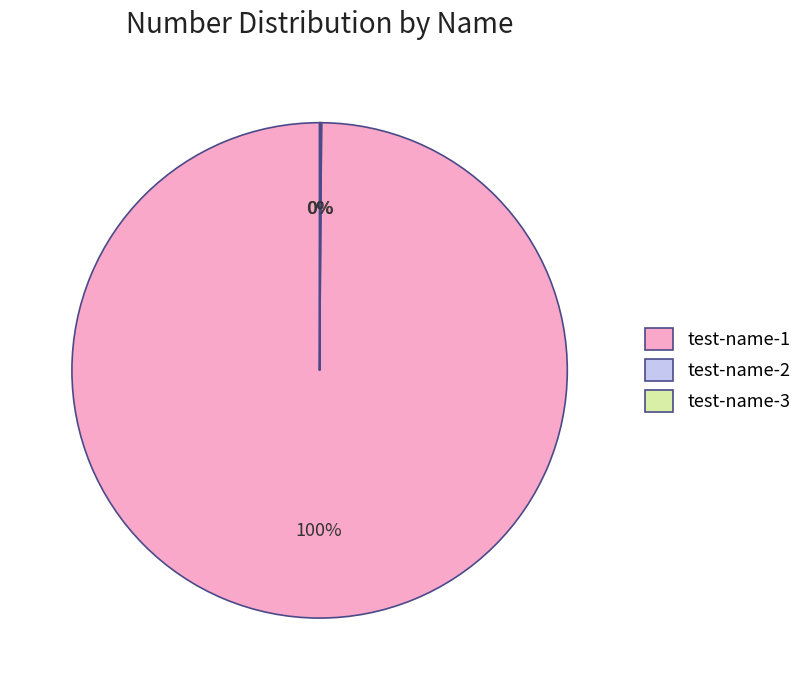

Is there any slice that represents more than half of the pie?

Yes